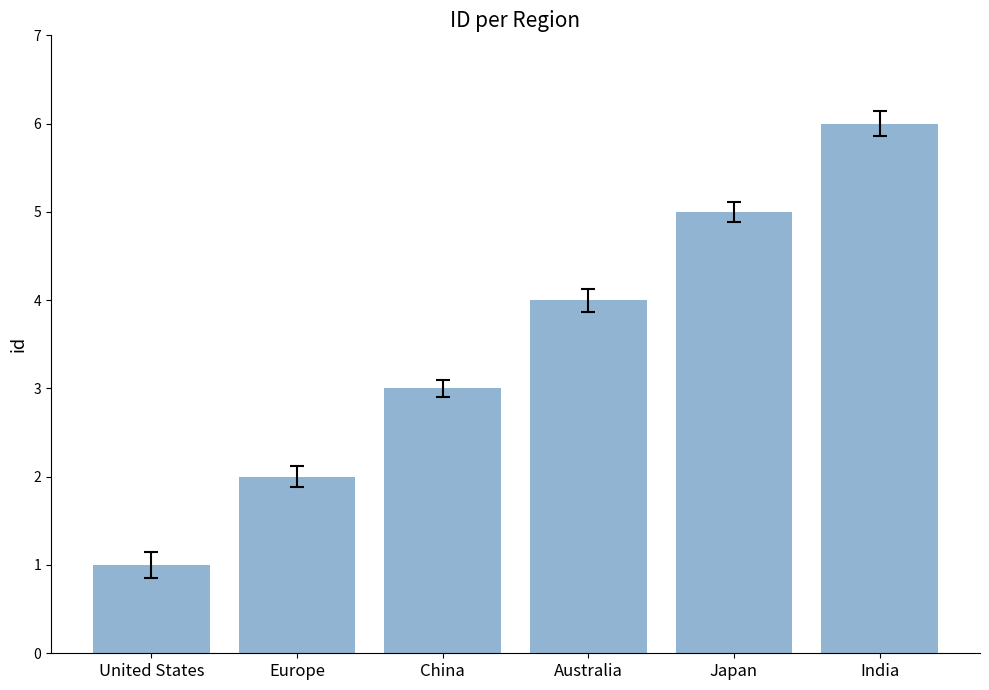

What position from the right is Japan?

2